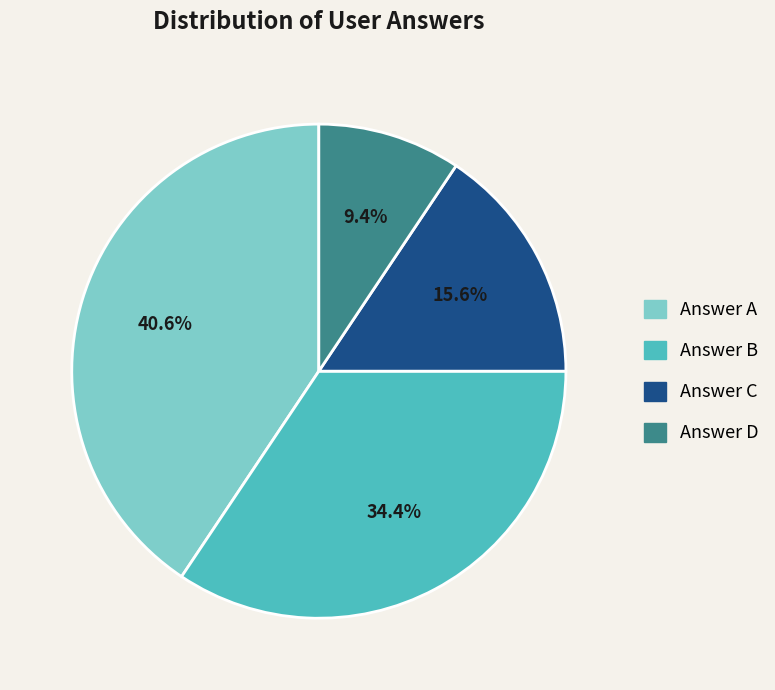

Rank the categories by value from highest to lowest.

Answer A, Answer B, Answer C, Answer D